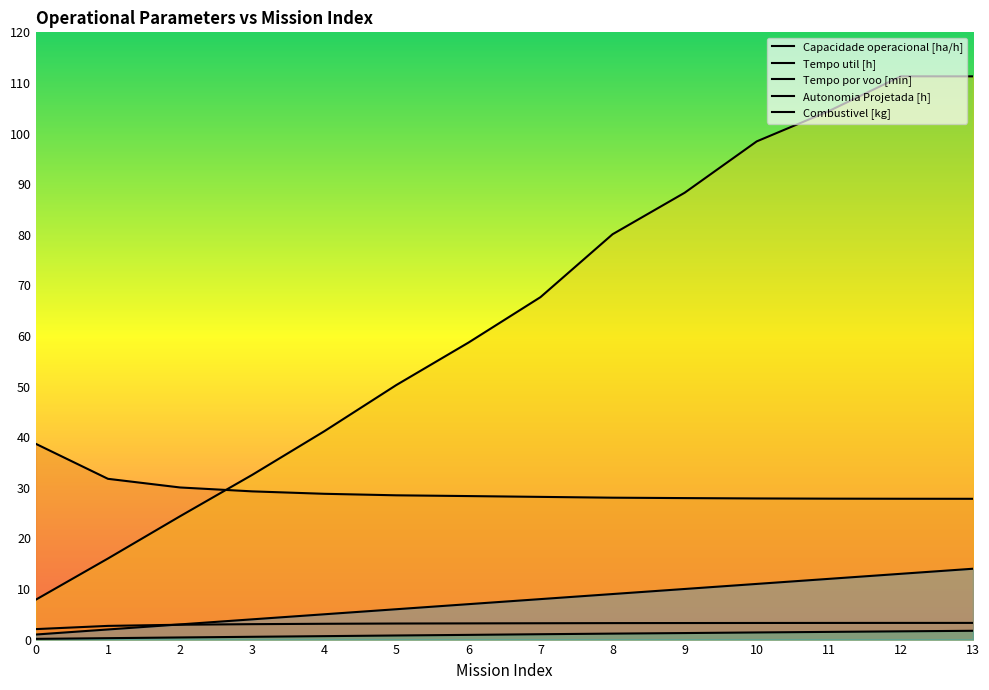

Reading left to right, list all the values displayed in this chart.

Capacidade operacional [ha/h]: 2.1	2.7	2.9	3.0	3.1	3.2	3.2	3.2	3.3	3.3	3.3	3.3	3.3	3.3
Tempo util [h]: 38.7	31.8	30.1	29.3	28.8	28.5	28.4	28.2	28.0	28.0	27.9	27.9	27.8	27.8
Tempo por voo [min]: 7.9	16.0	24.4	32.5	41.2	50.3	58.7	67.7	80.1	88.3	98.5	104.4	111.3	111.3
Autonomia Projetada [h]: 0.1	0.3	0.4	0.6	0.7	0.8	0.9	1.1	1.2	1.3	1.4	1.5	1.6	1.7
Combustivel [kg]: 1.0	2.0	3.0	4.0	5.0	6.0	7.0	8.0	9.0	10.0	11.0	12.0	13.0	14.0